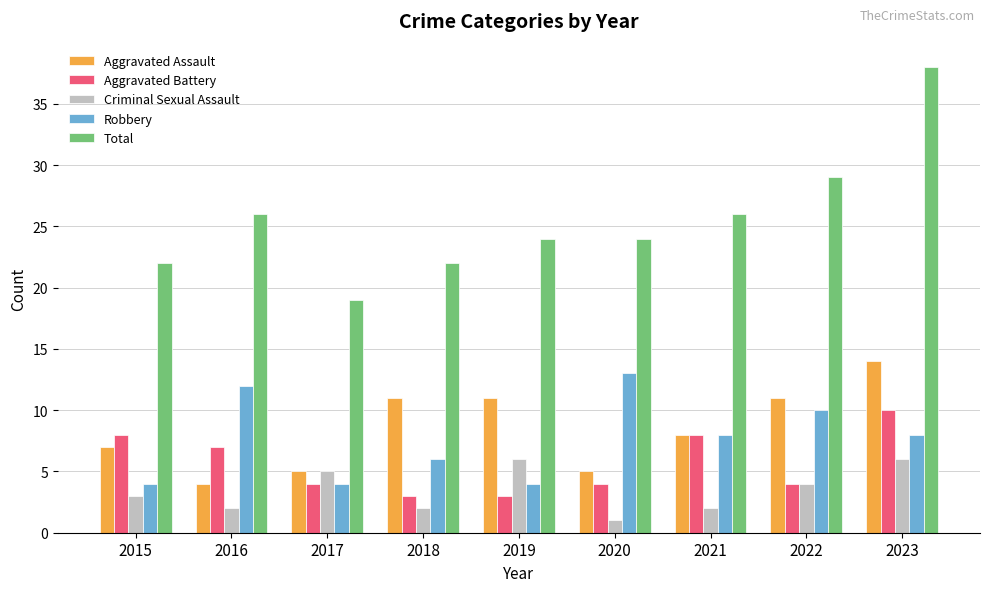

How many data points in Aggravated Assault are less than 8?

4